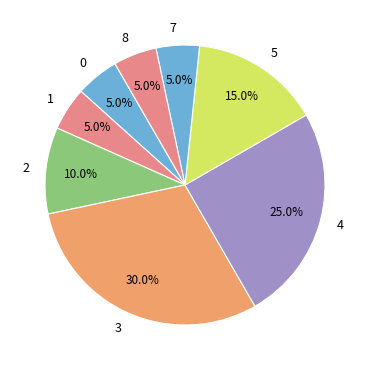

Combined, do 3 and 0 account for over 50%?

No